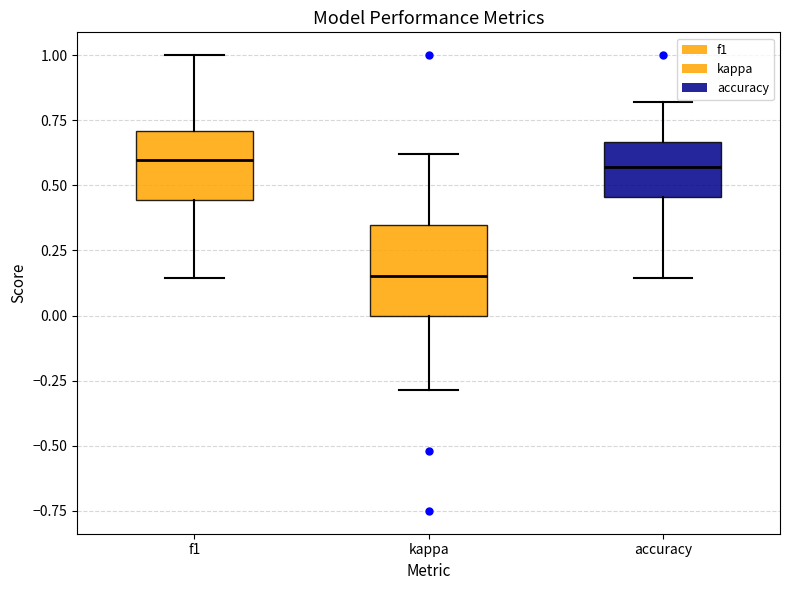

Where does the median line of the box for accuracy sit on the y-axis? The values are not printed on the chart, so give them approximately, as read against the axis.

0.55